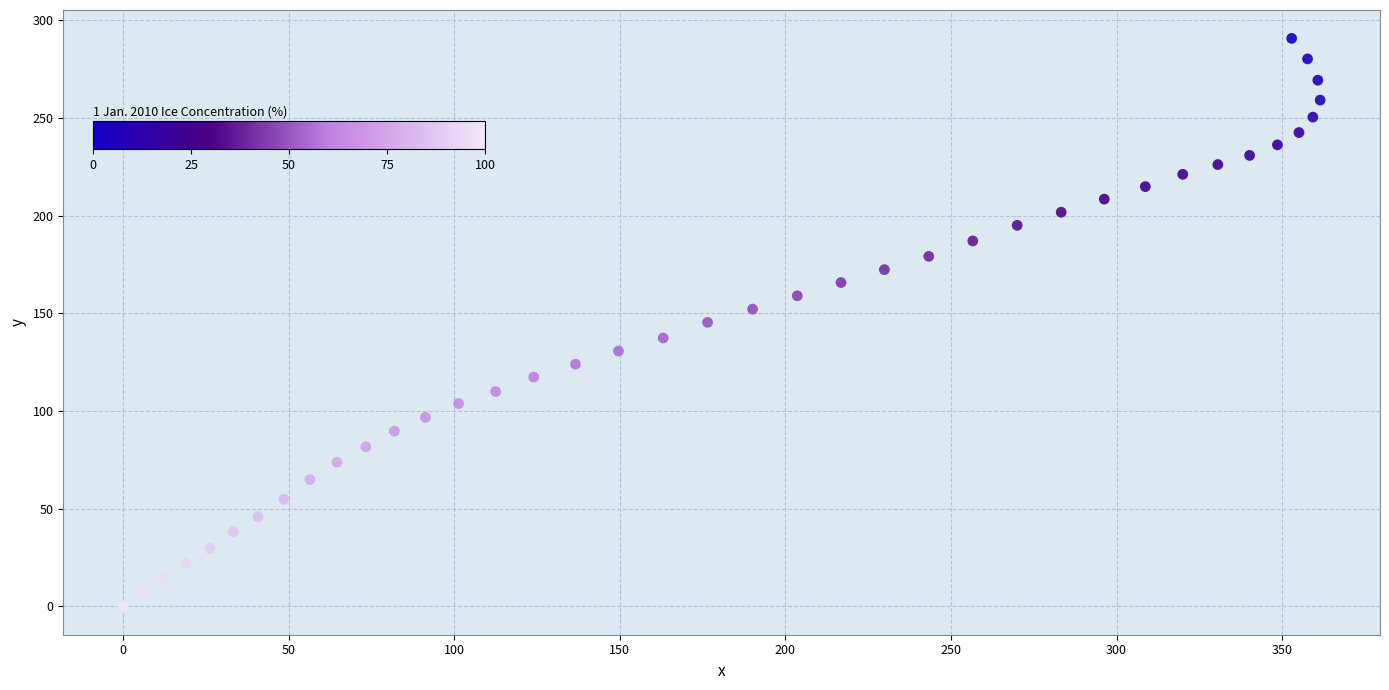

What is the range of X values (max minus min)?

361.5